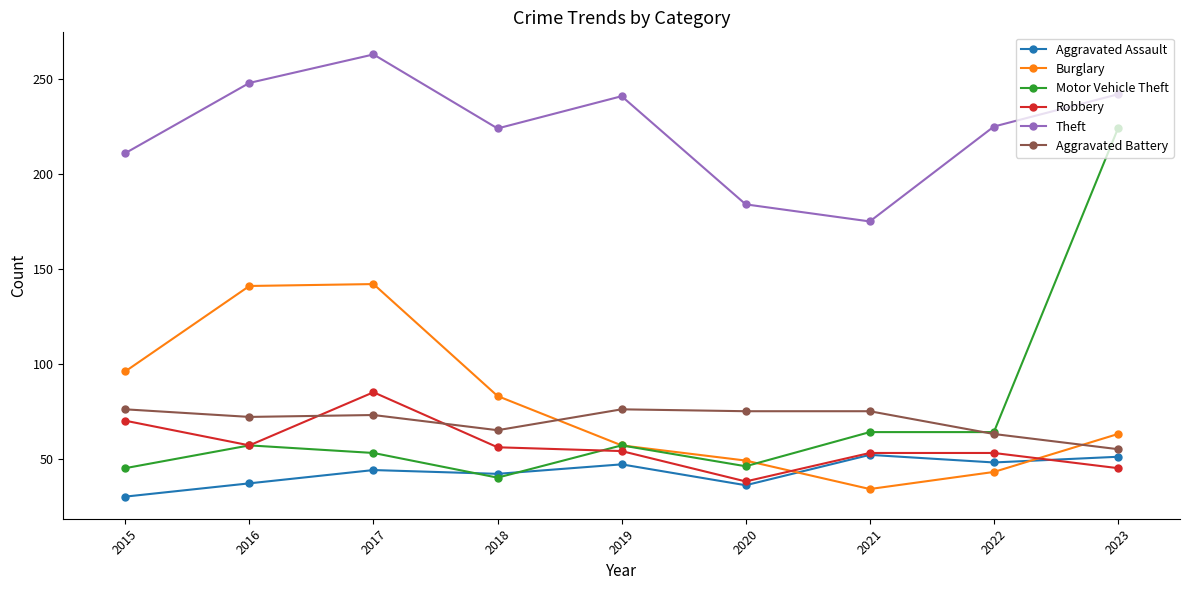

What value does the Motor Vehicle Theft series have at 2015, to the nearest 5?

45